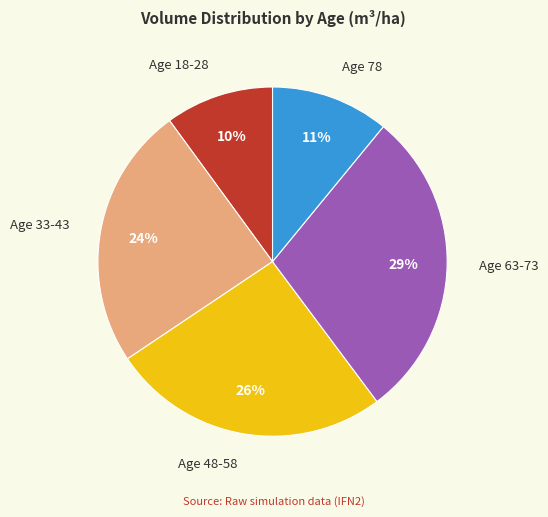

To the nearest percent, what percentage of the pie is Age 33-43?

24%